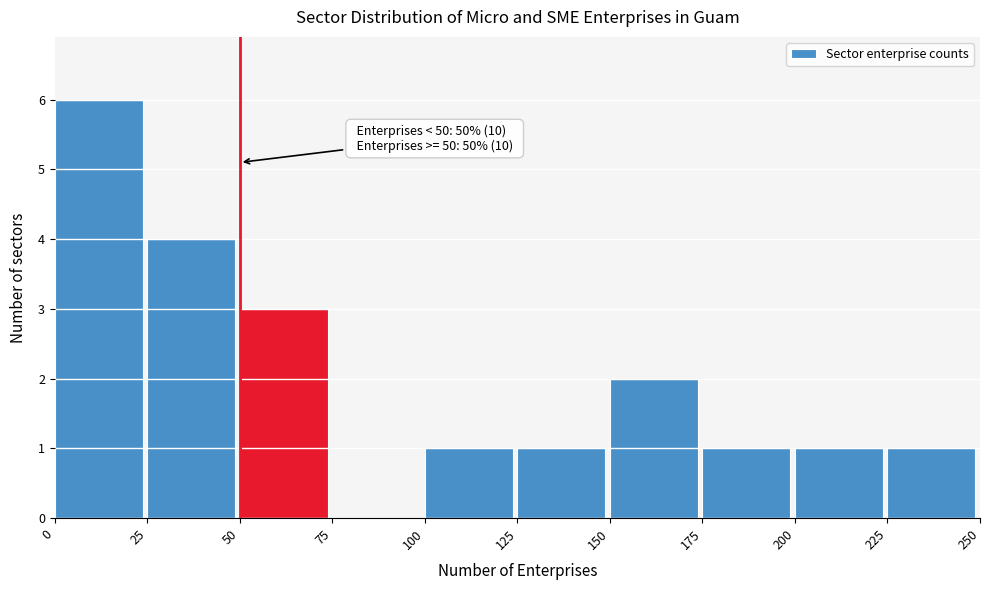

Over which range of the x-axis is the bar tallest?

0 to 25